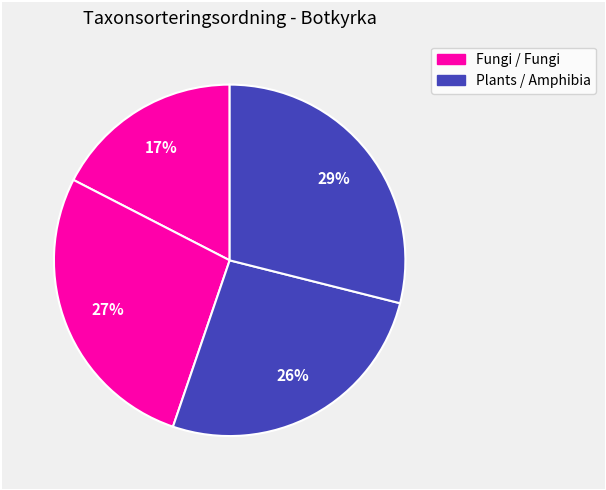

How many slices are in this pie chart?

4